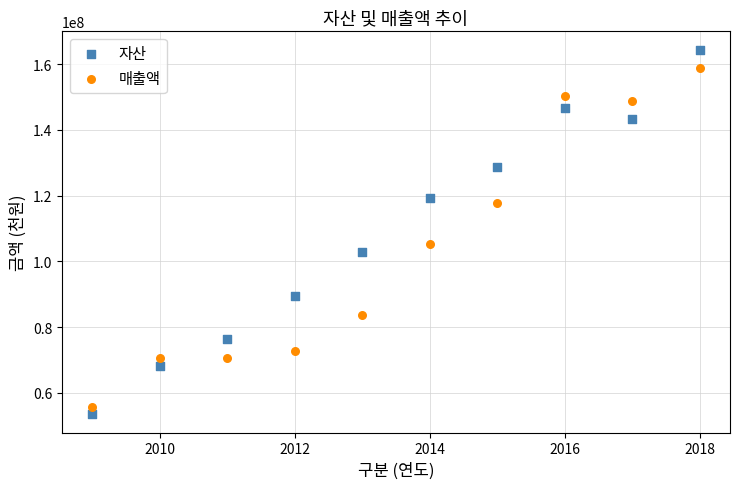

Which series contains the highest Y value?

자산